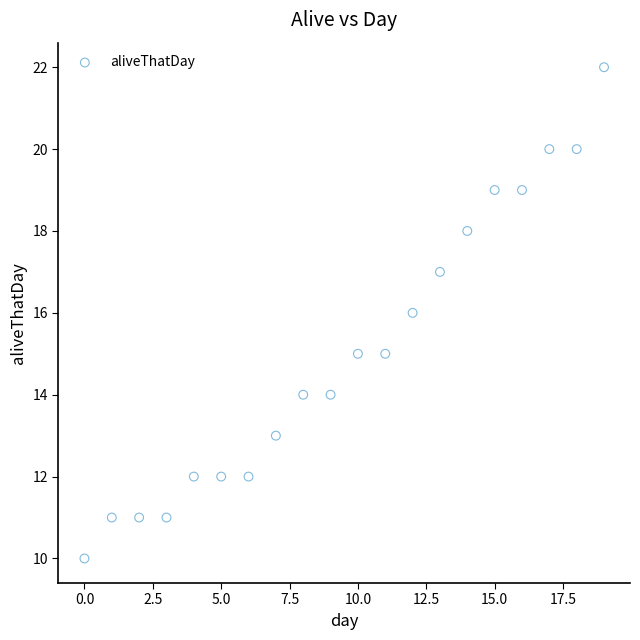

What is the range of Y values (max minus min)?

12